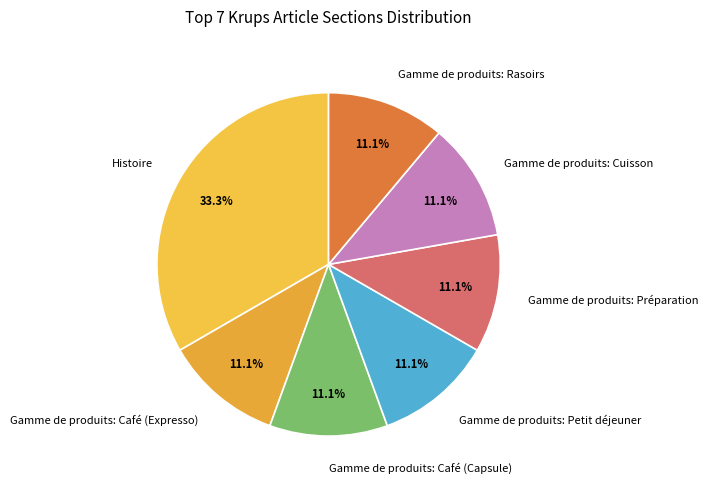

How much of the chart is everything except Gamme de produits: Rasoirs?

88.9%